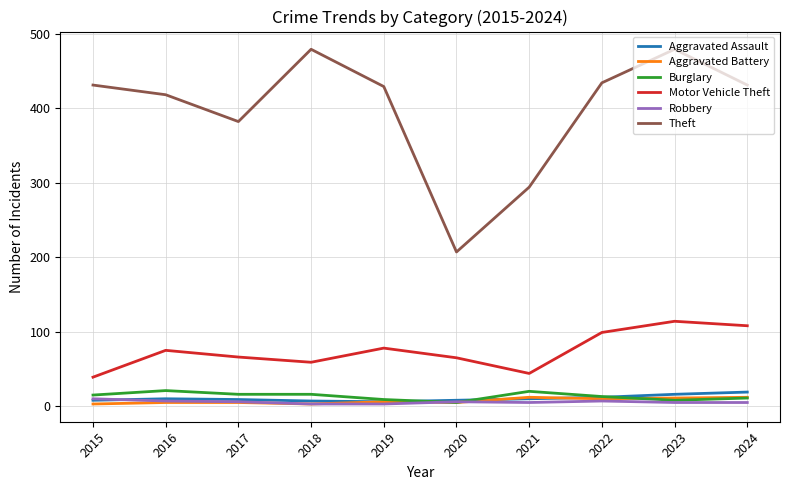

At which label does Theft reach its minimum?

2020